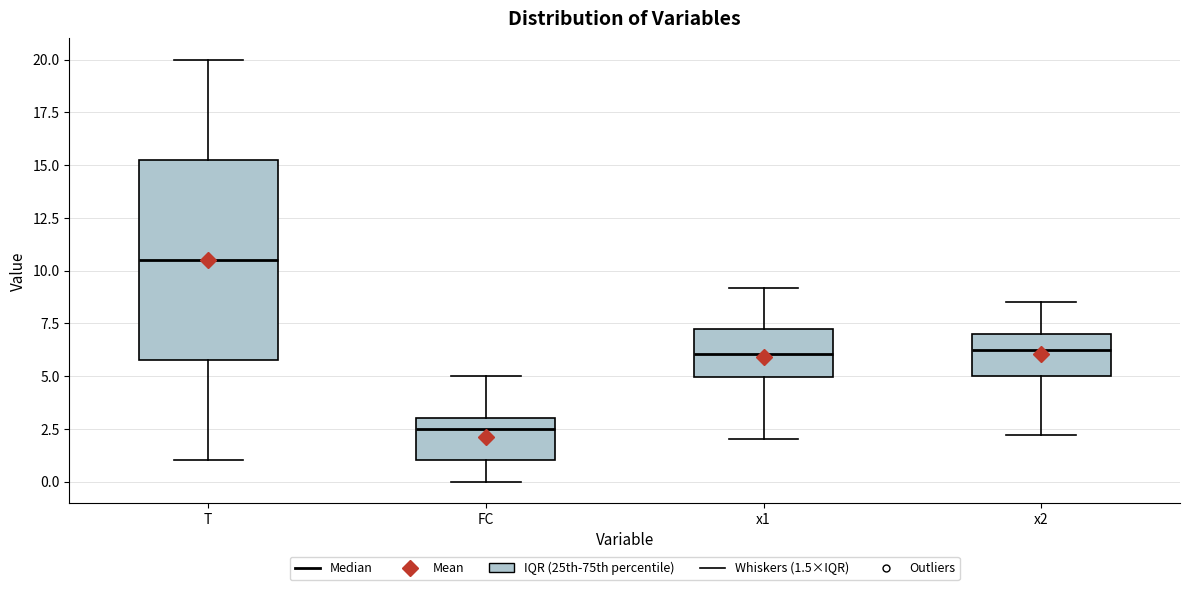

Comparing the boxes themselves (not the whiskers), which one is the tallest?

T